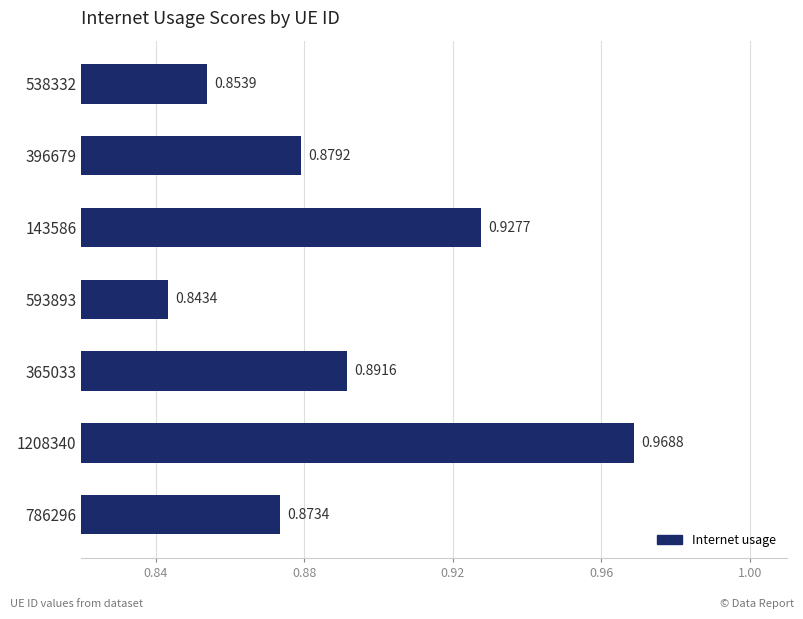

Are the bars horizontal?

Yes